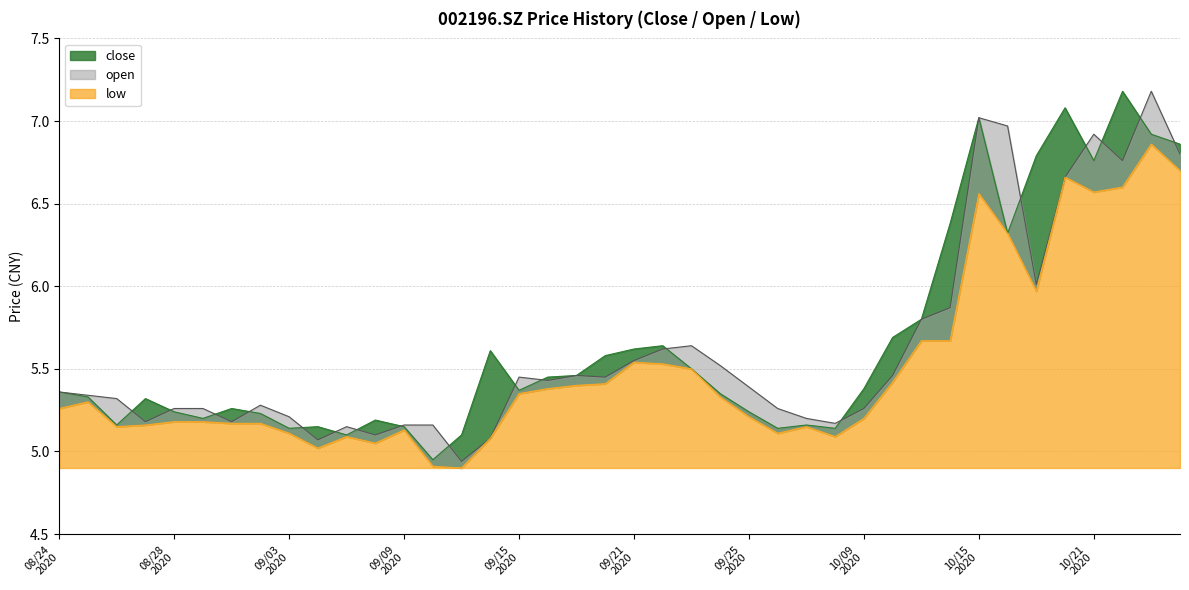

At how many categories does at least one series exceed 6?

9